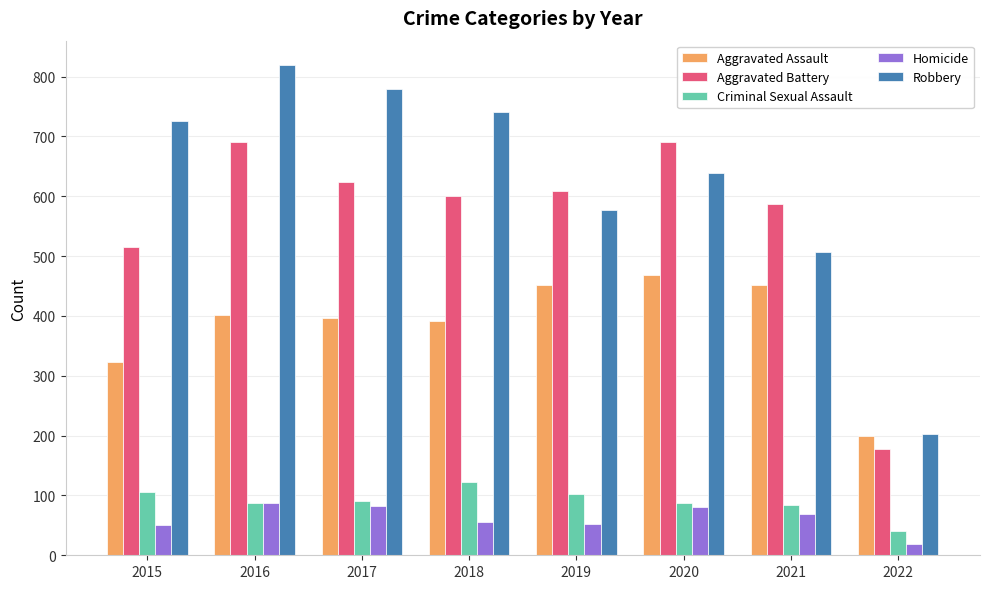

Which series has the largest total across all categories?

Robbery